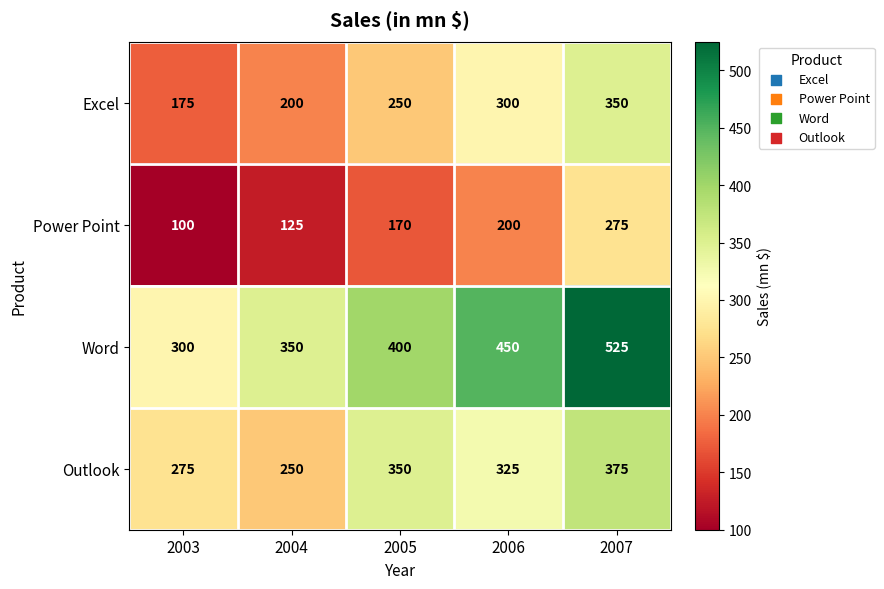

Count the Word values in the range 350 to 450.

3